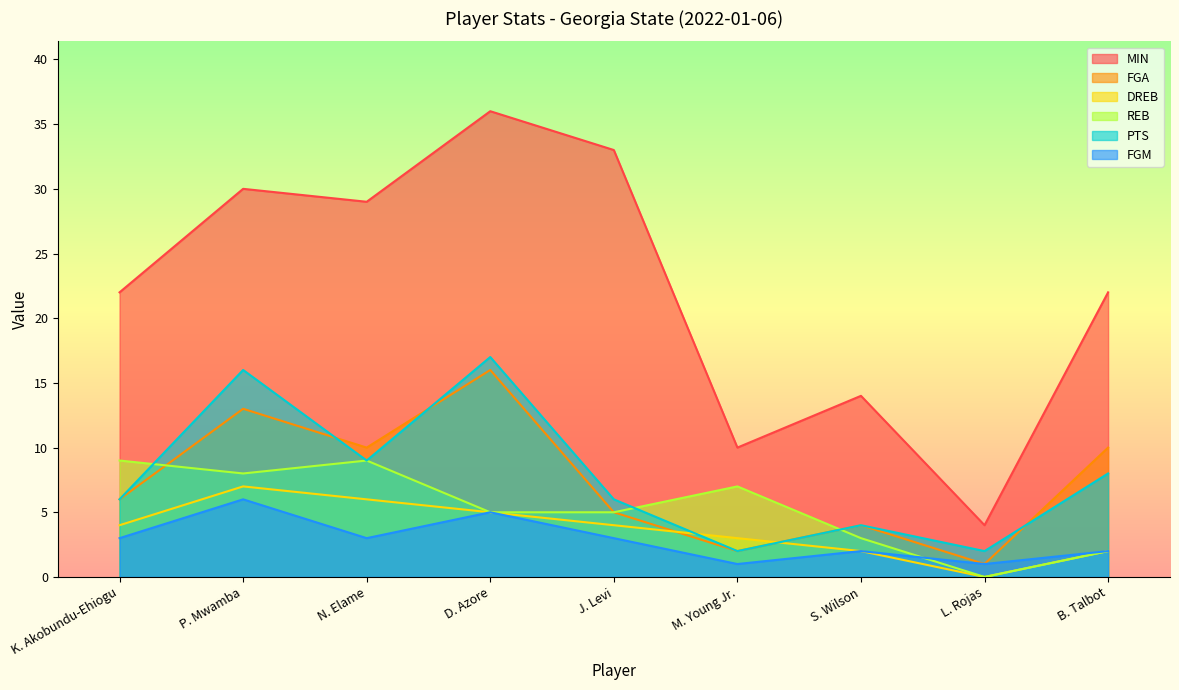

What is the value of the FGM point at the 8th from the left?

1